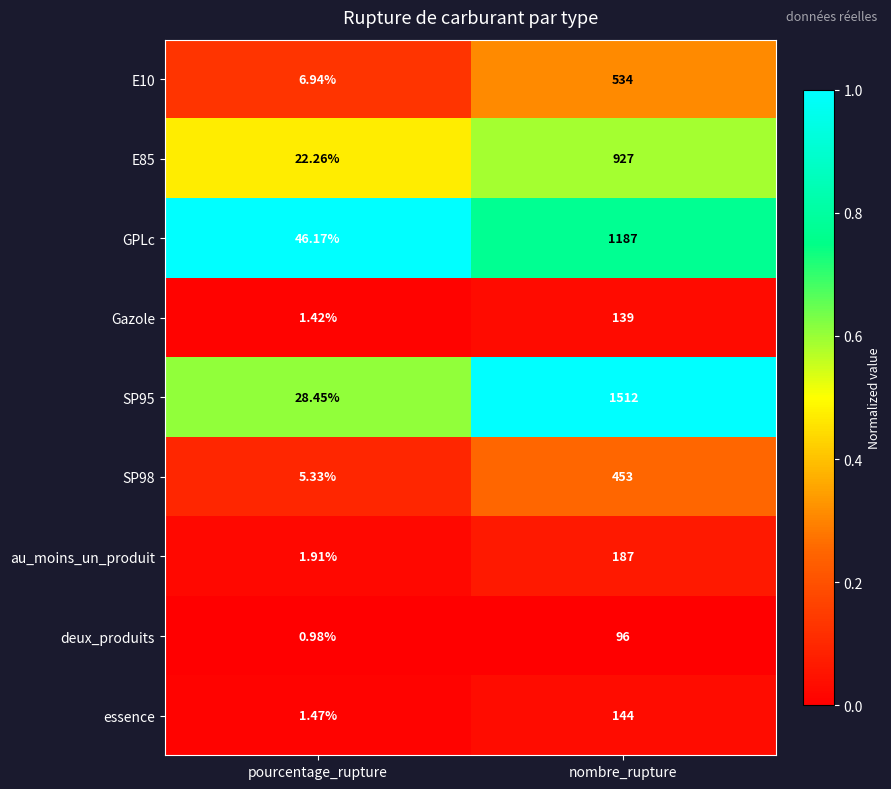

At which category is the sum across all series the highest?

nombre_rupture